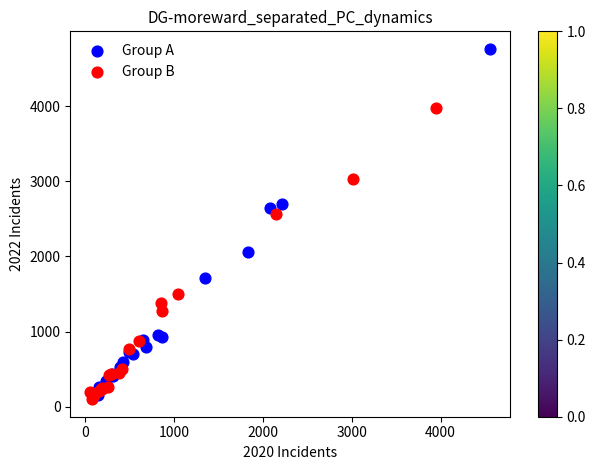

Which series contains the lowest Y value?

Group B